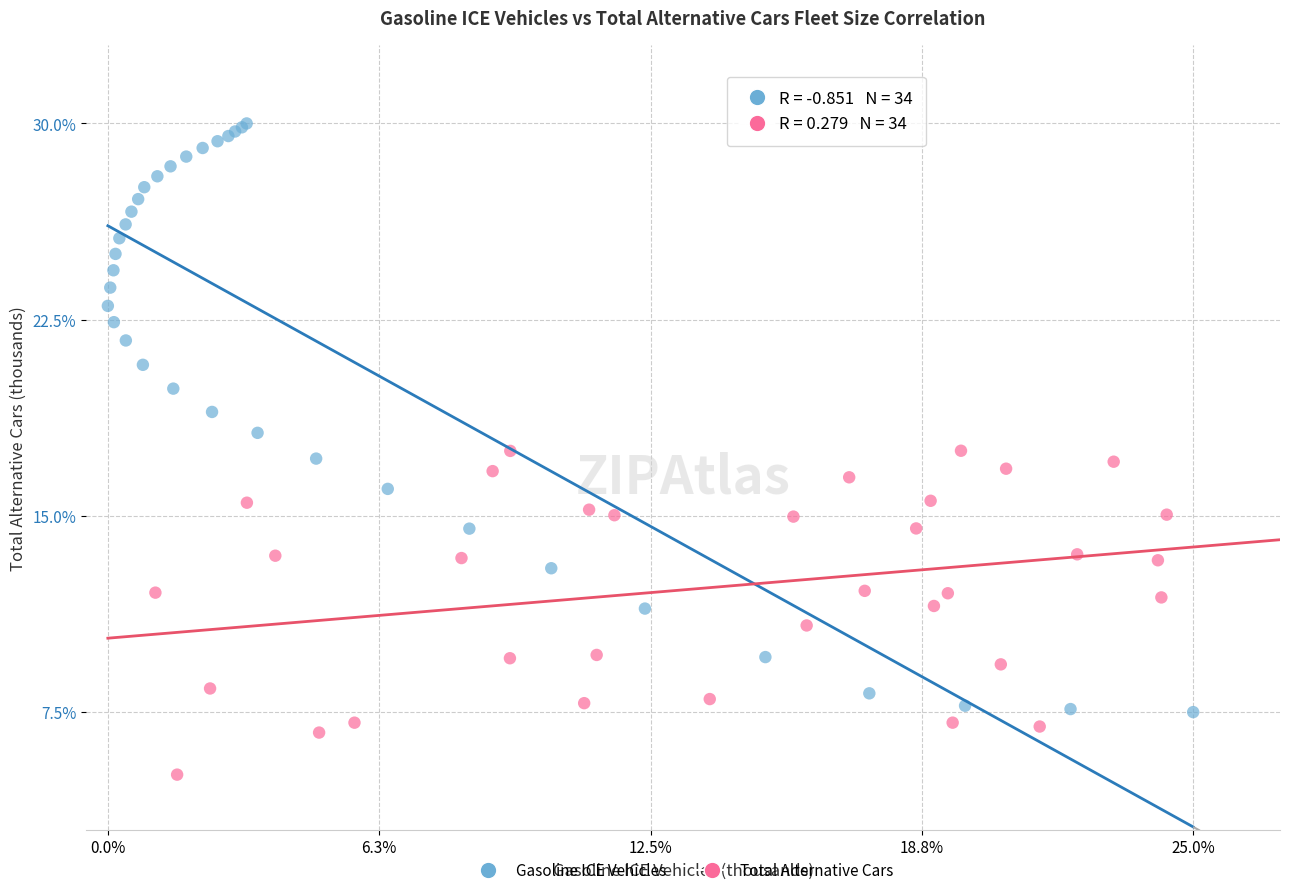

Which series reaches the maximum Y coordinate?

Gasoline ICE Vehicles